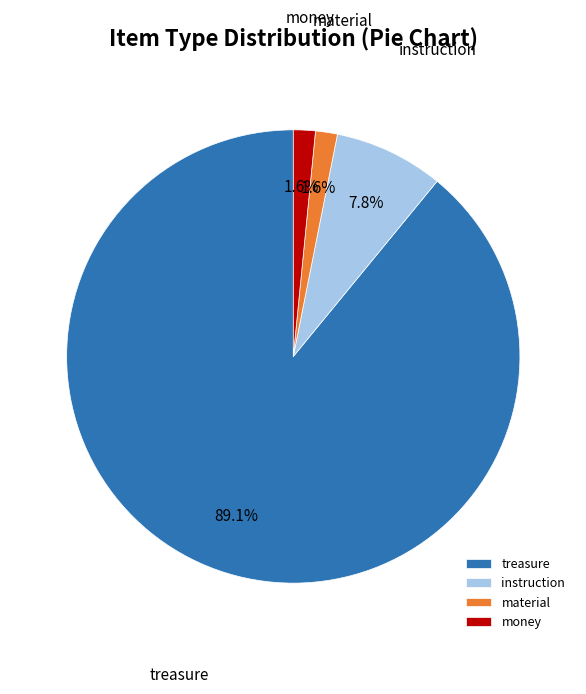

What percentage is NOT represented by material?

98.4%